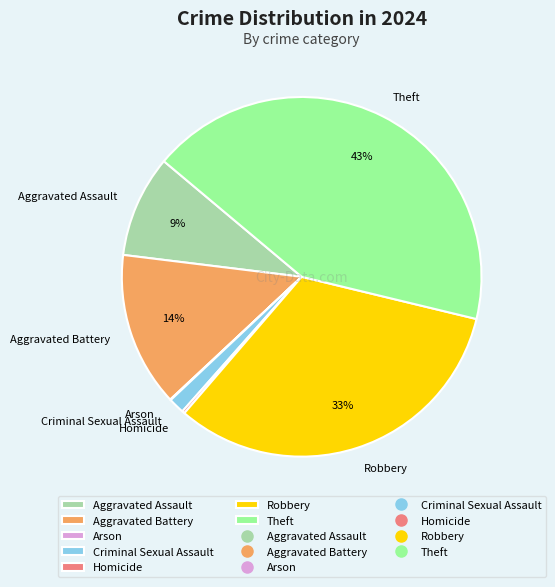

Which slice is the largest?

Theft